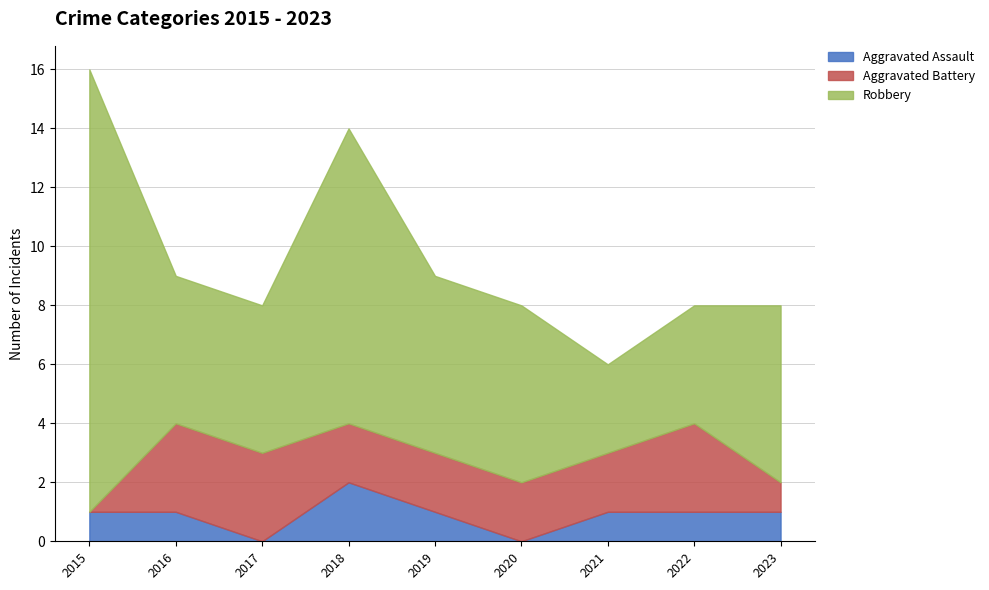

Reading left to right, extract all data points from this chart.

Aggravated Assault: 2015=1	2016=1	2017=0	2018=2	2019=1	2020=0	2021=1	2022=1	2023=1
Aggravated Battery: 2015=0	2016=3	2017=3	2018=2	2019=2	2020=2	2021=2	2022=3	2023=1
Robbery: 2015=15	2016=5	2017=5	2018=10	2019=6	2020=6	2021=3	2022=4	2023=6